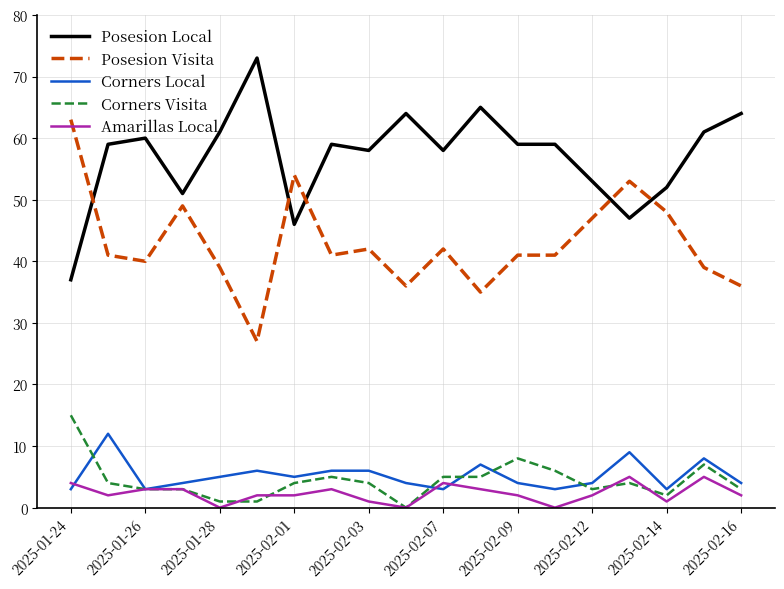

What are all the series names shown in the legend?

Posesion Local, Posesion Visita, Corners Local, Corners Visita, Amarillas Local